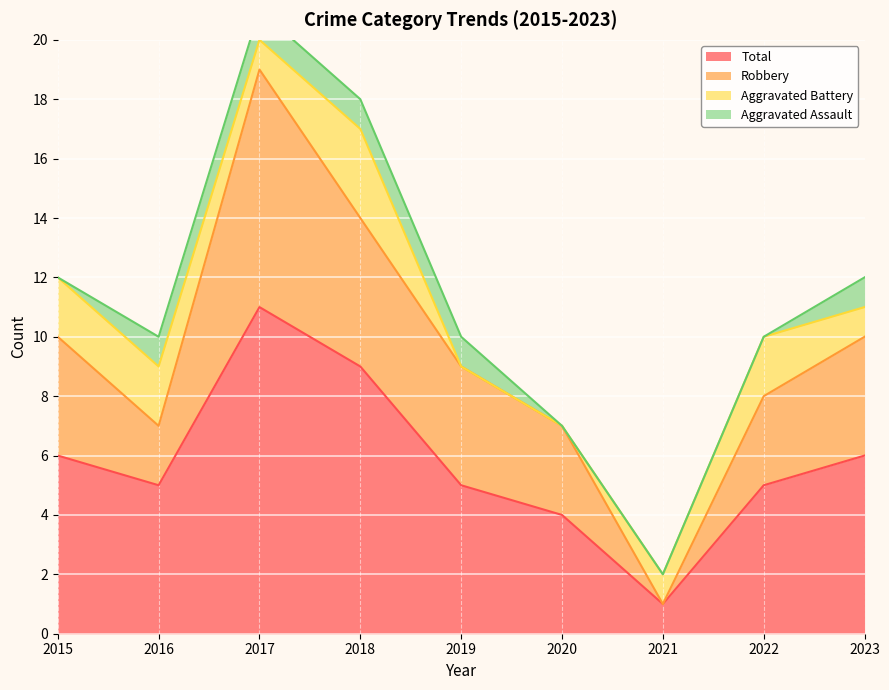

At how many categories does at least one series exceed 13?

2